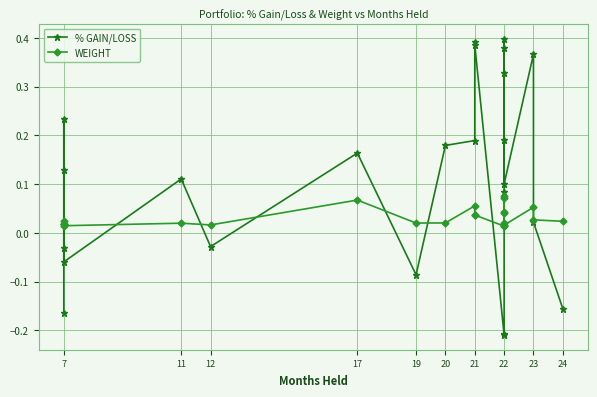

Which series ends up on top after the final intersection of % GAIN/LOSS and WEIGHT?

WEIGHT